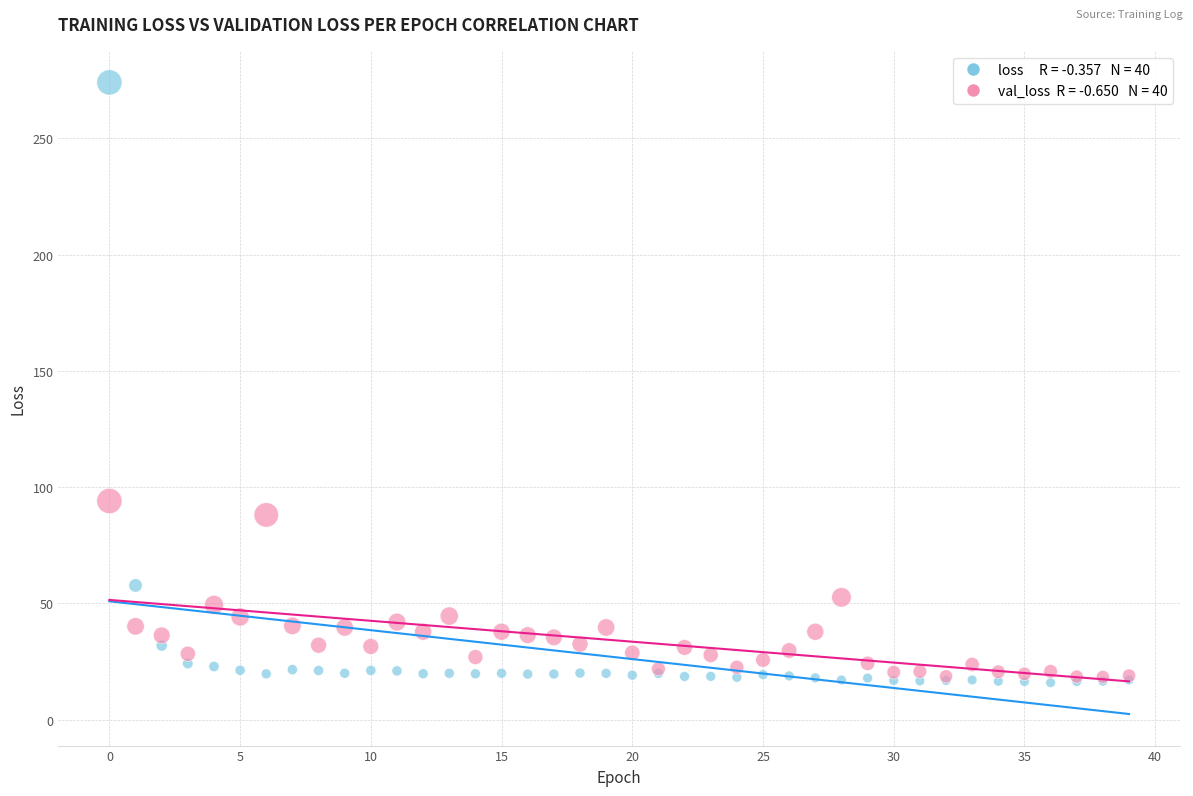

Across all series, what Y value is closest to 144?

94.0